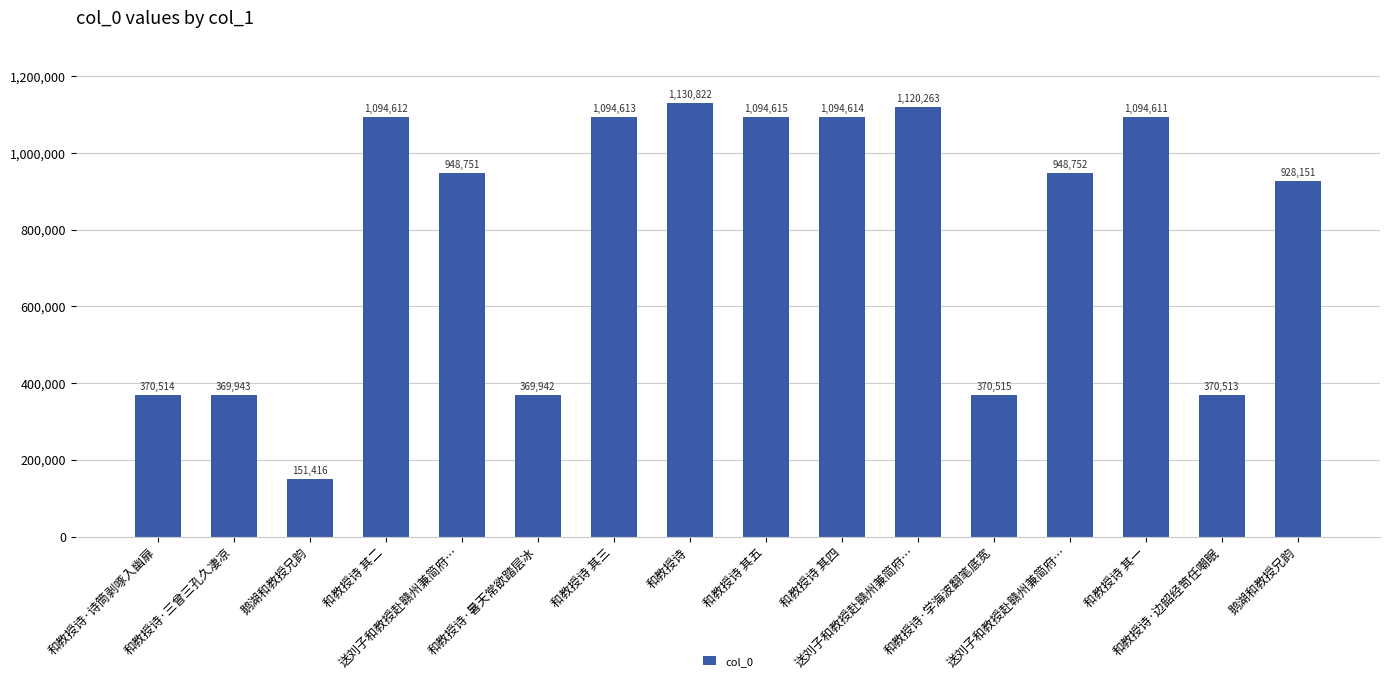

How many bars are there in total?

16